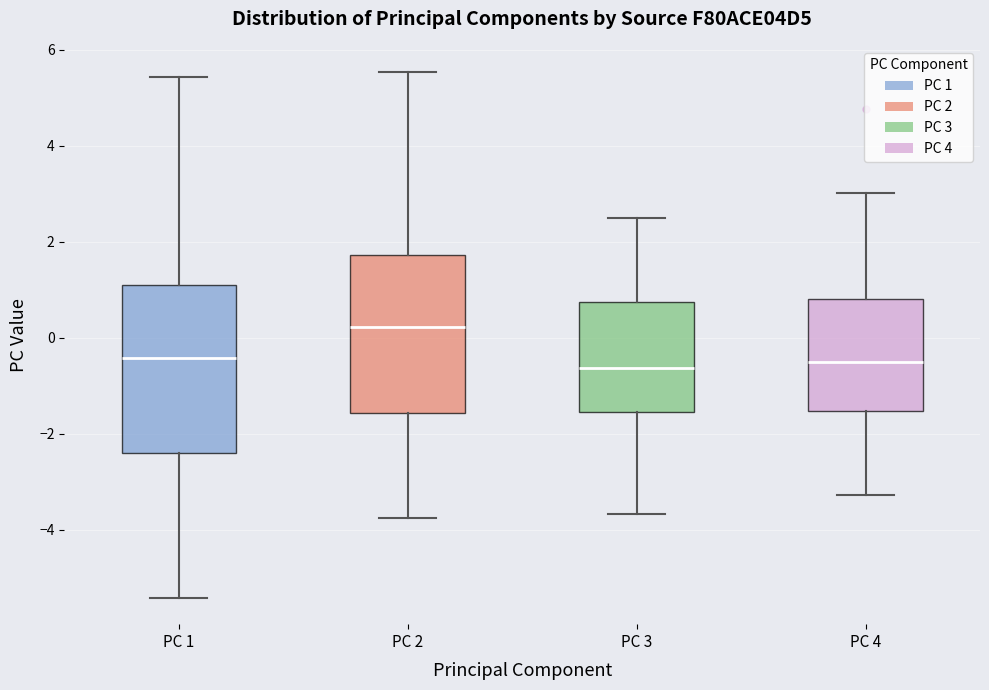

Reading left to right, transcribe this box plot: for each box, give where its median line is, the range the box spans, and where its two whiskers end, as read against the y-axis. The values are not printed on the chart, so give them approximately, as read against the axis.

PC 1: median -0.4, box -2.4 to 1.0, whiskers -5.4 to 5.4
PC 2: median 0.2, box -1.6 to 1.8, whiskers -3.8 to 5.6
PC 3: median -0.6, box -1.6 to 0.8, whiskers -3.6 to 2.4
PC 4: median -0.6, box -1.6 to 0.8, whiskers -3.2 to 3.0